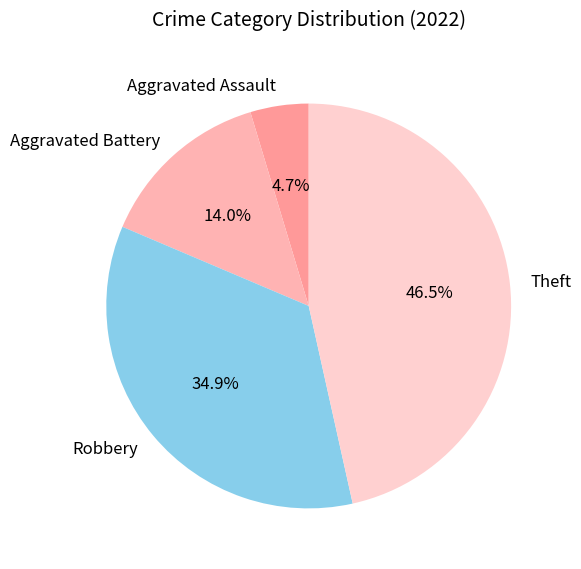

How many slices are in this pie chart?

4